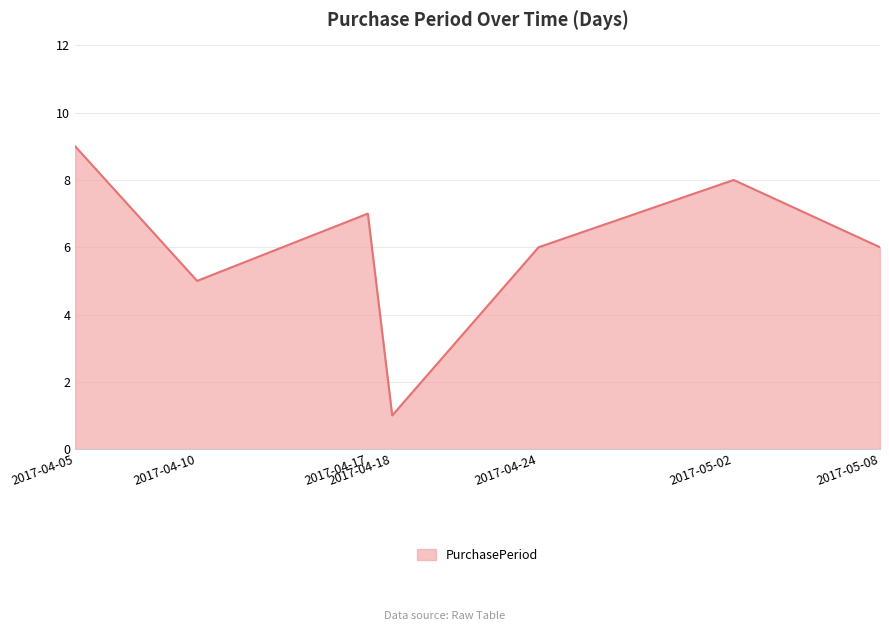

What is the difference between the maximum and minimum values?

8